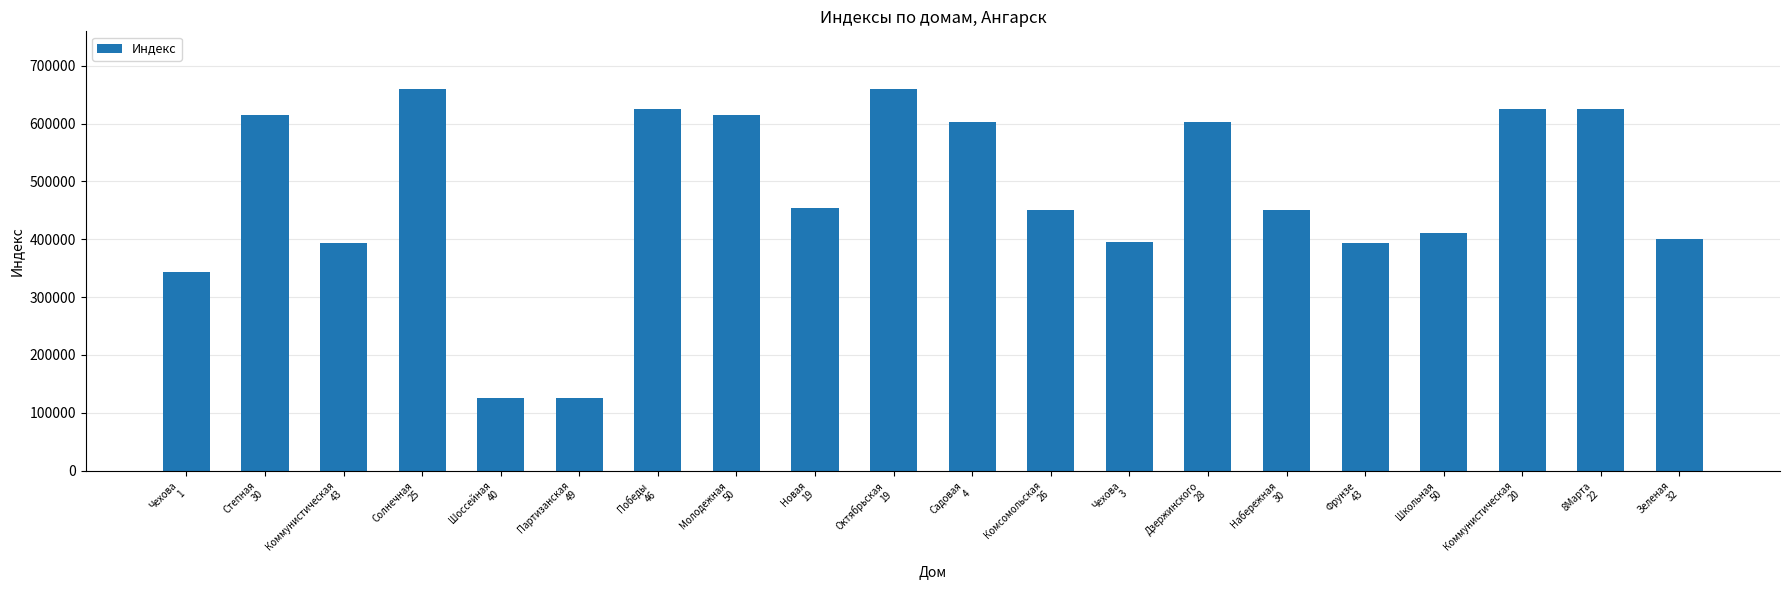

What is the maximum value shown in the chart?

660540